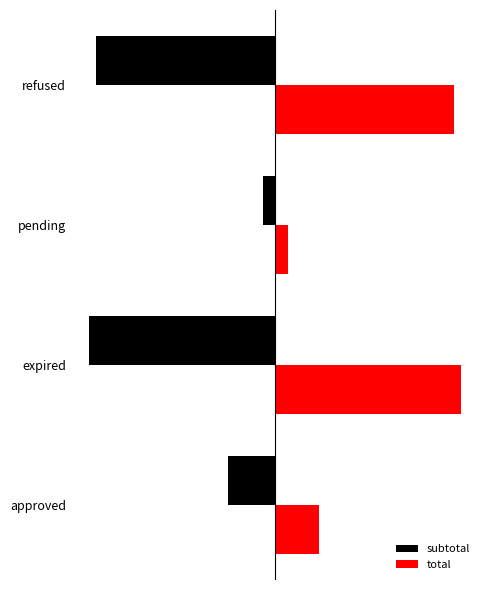

What are all the series names shown in the legend?

subtotal, total